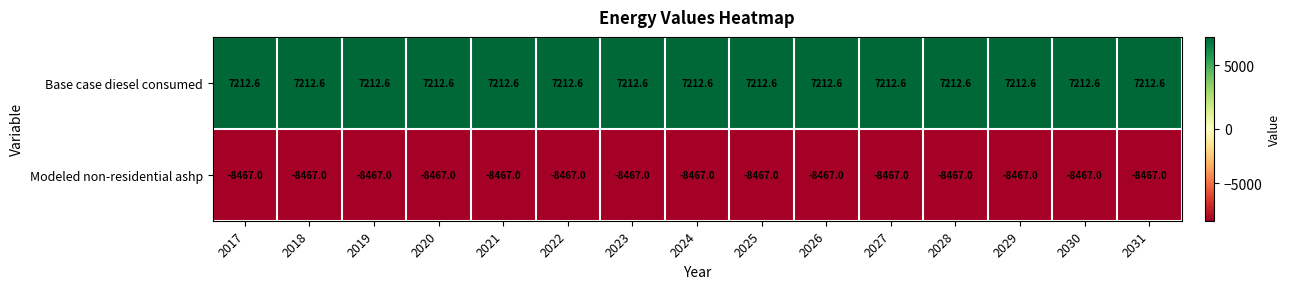

What is the total value across all series at 2026?

-1254.4